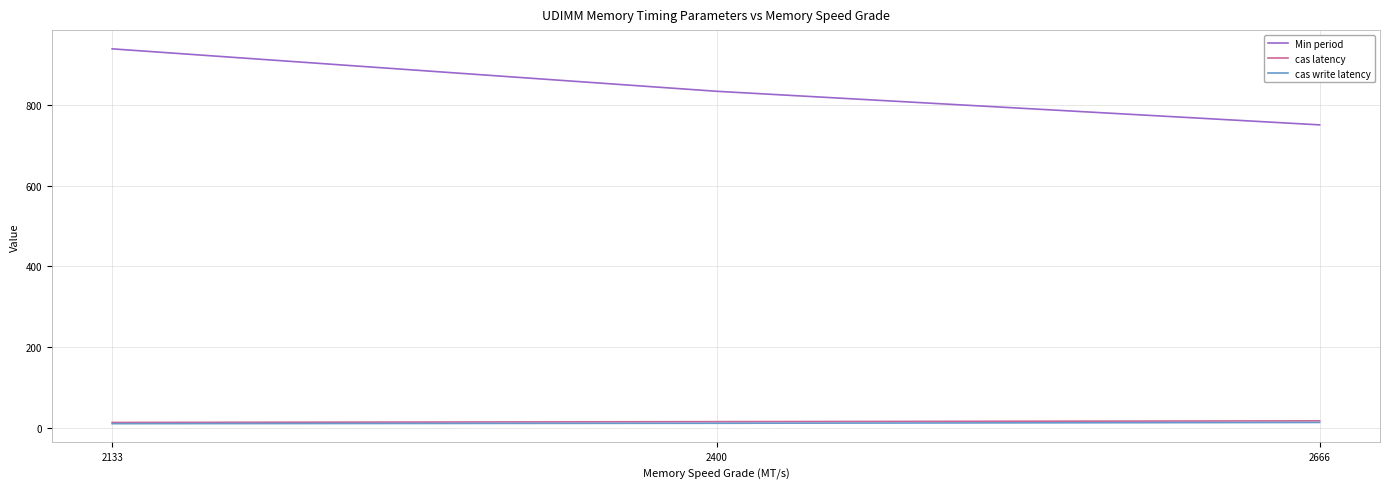

Which series has the largest total across all categories?

Min period